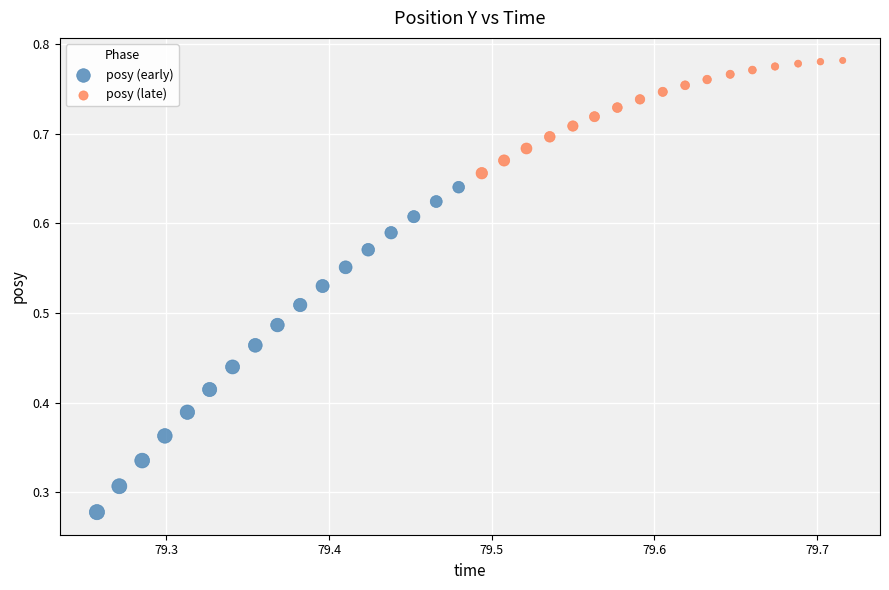

Which series has the largest Y range (max minus min)?

posy (early)